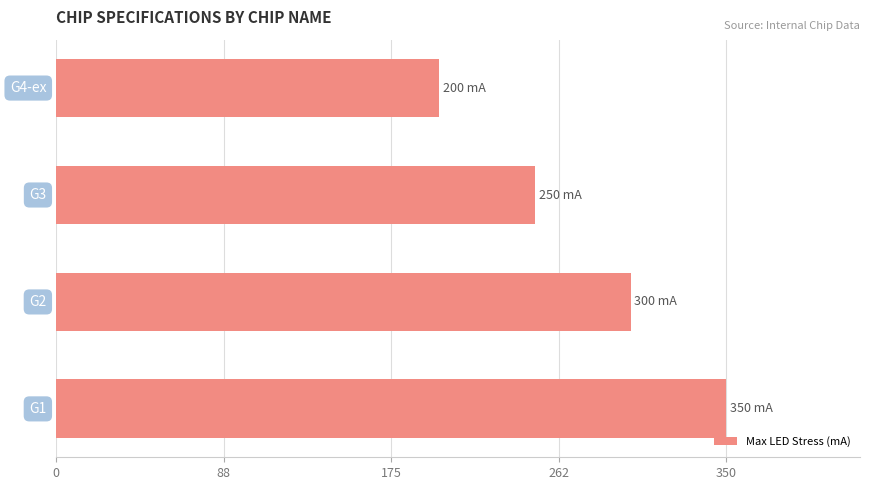

What is the difference between the maximum and minimum values?

150